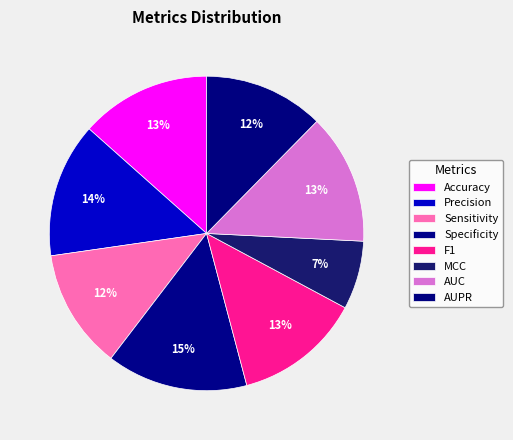

How many slices are in this pie chart?

8